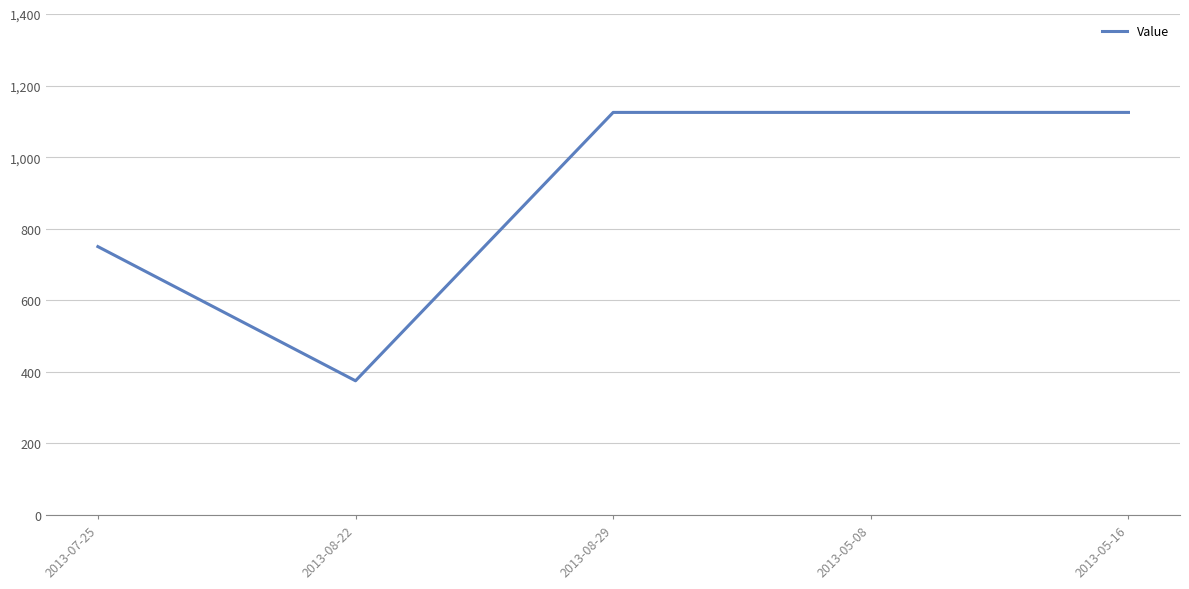

What is the sum of the values at 2013-08-22 and 2013-05-16?

1500